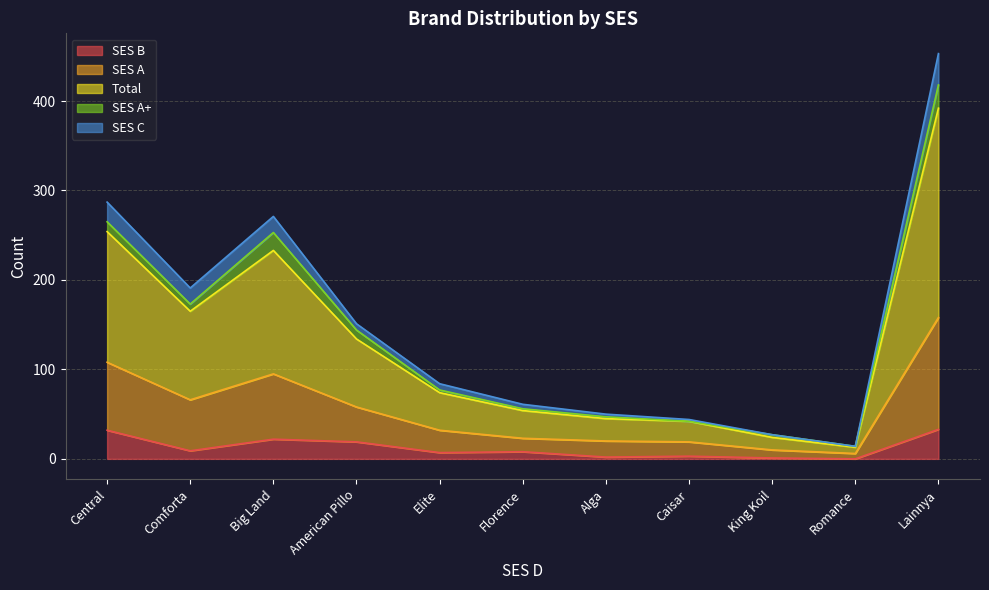

What is the difference between the Total values at King Koil and Lainnya?

368